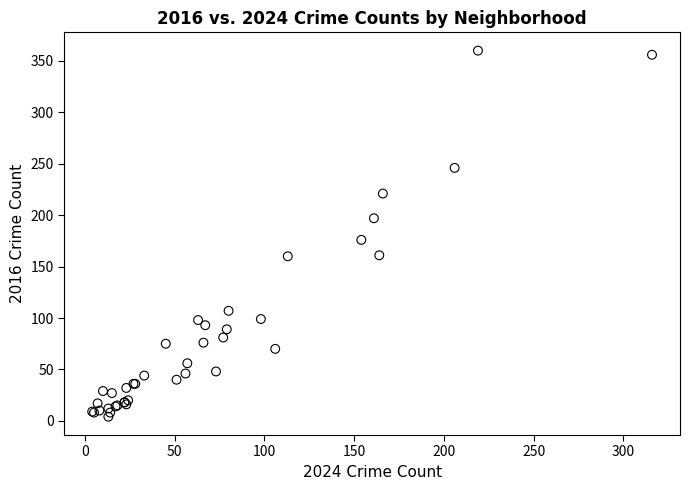

What Y value in the scatter plot is closest to 182?

176